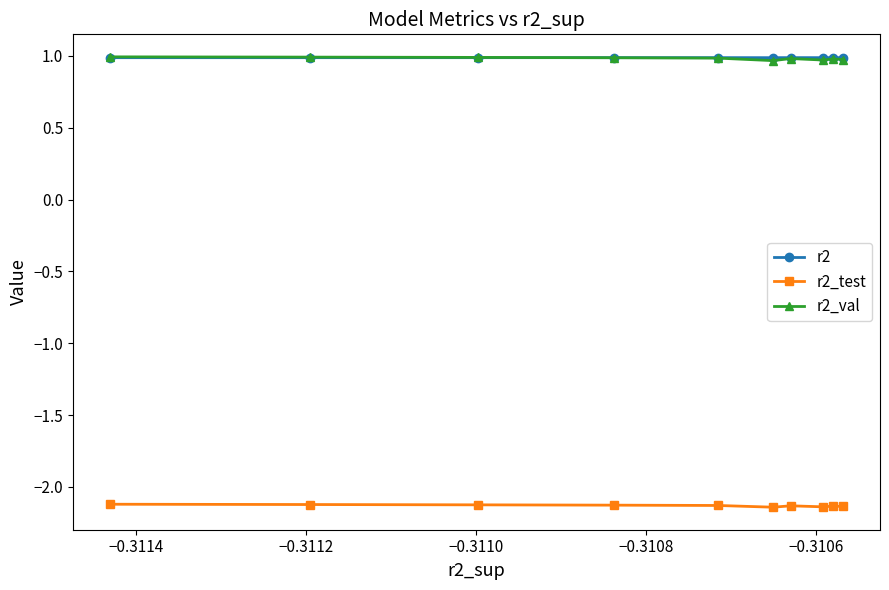

At how many categories does at least one series exceed 0?

10